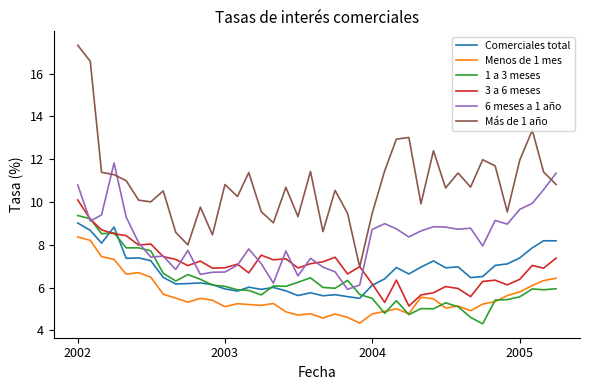

What is the difference between the maximum and minimum values in the Más de 1 año series?

10.4